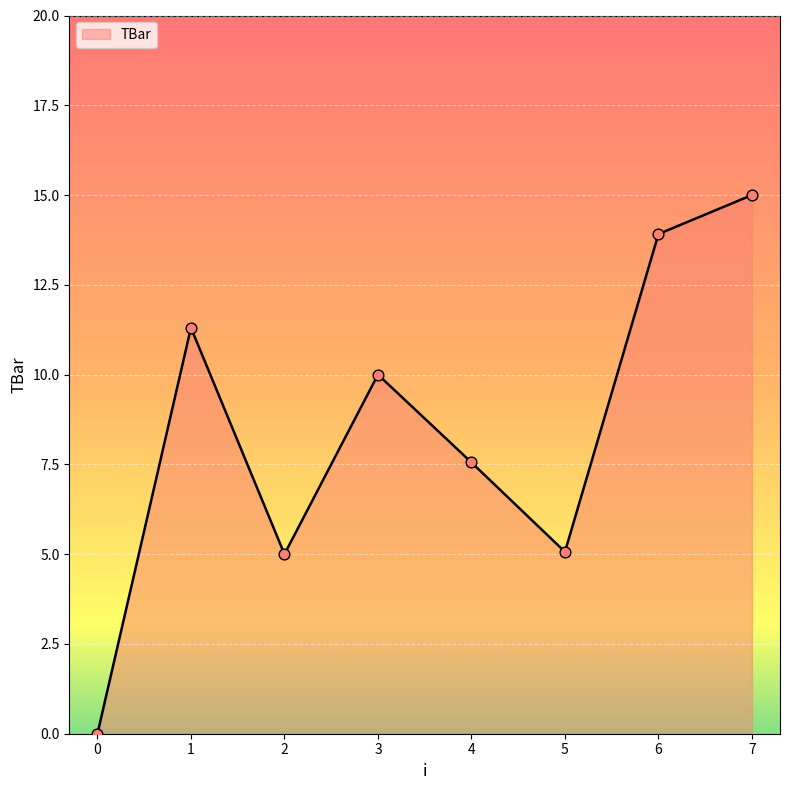

Which has a higher value, 0 or 6?

6